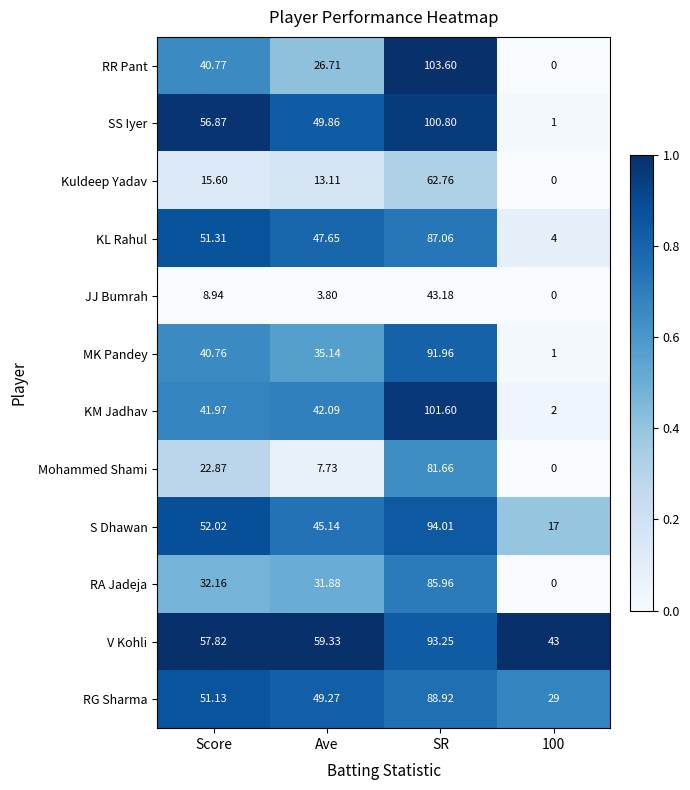

Rank the series by their maximum value, from highest to lowest.

RR Pant, KM Jadhav, SS Iyer, S Dhawan, V Kohli, MK Pandey, RG Sharma, KL Rahul, RA Jadeja, Mohammed Shami, Kuldeep Yadav, JJ Bumrah